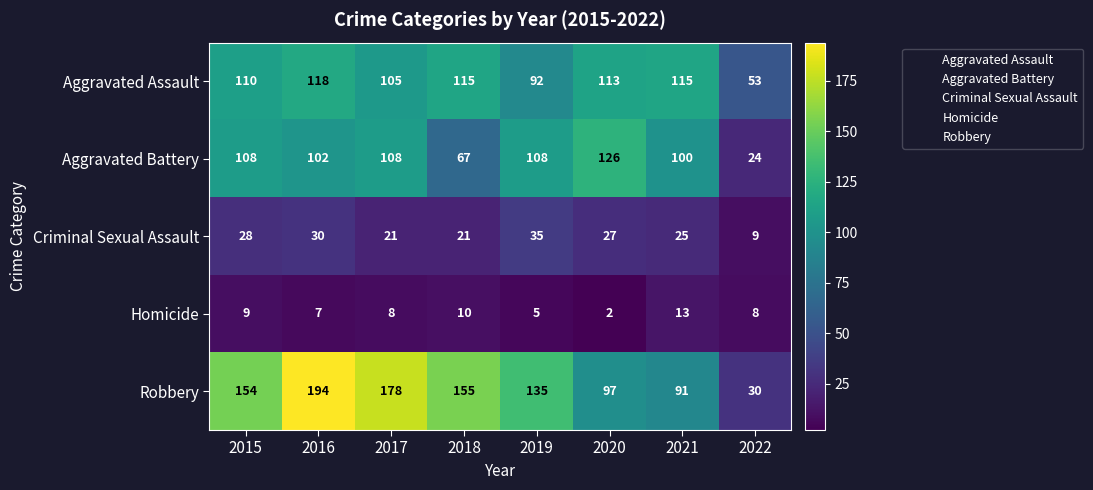

Is the value of Robbery at 2017 greater than the value of Homicide at 2015?

Yes